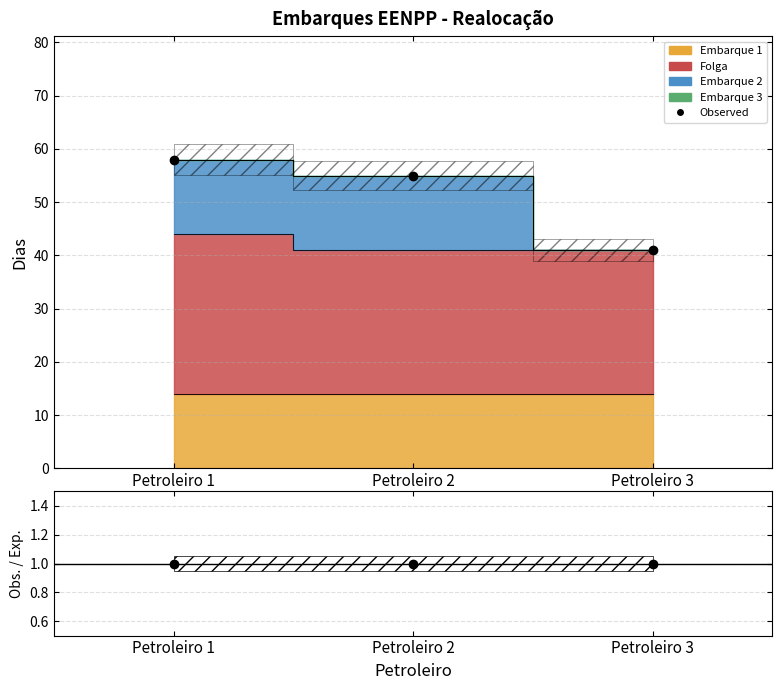

Which category has the lowest value in the Obs. / Exp. series?

Petroleiro 1